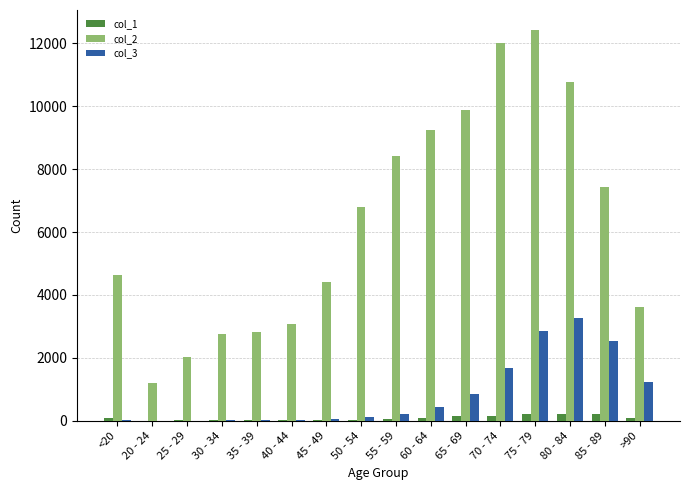

What is the greatest value displayed?

12434